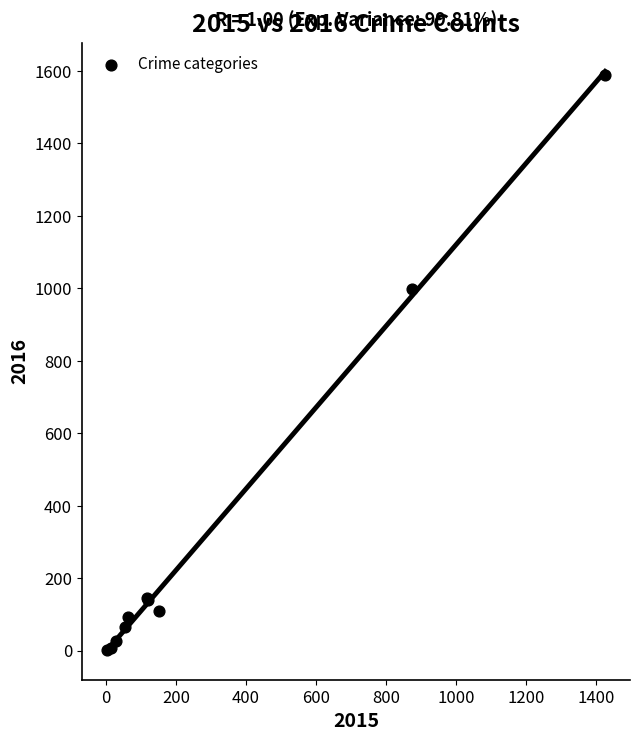

What Y value in the scatter plot is closest to 796?

999